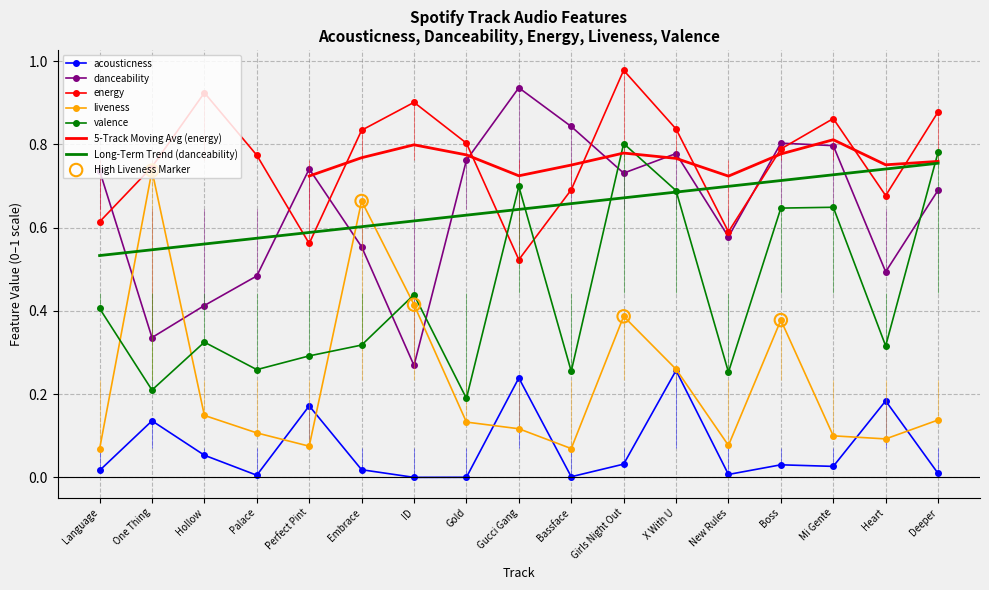

At which category is the sum across all series the highest?

Girls Night Out